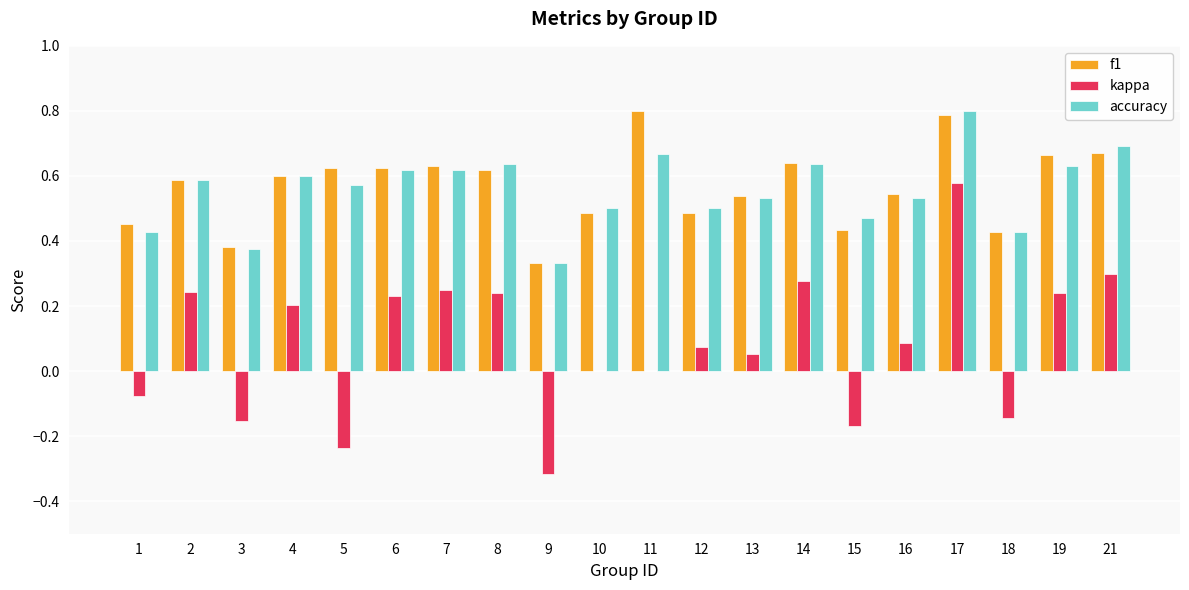

What are all the series names shown in the legend?

f1, kappa, accuracy